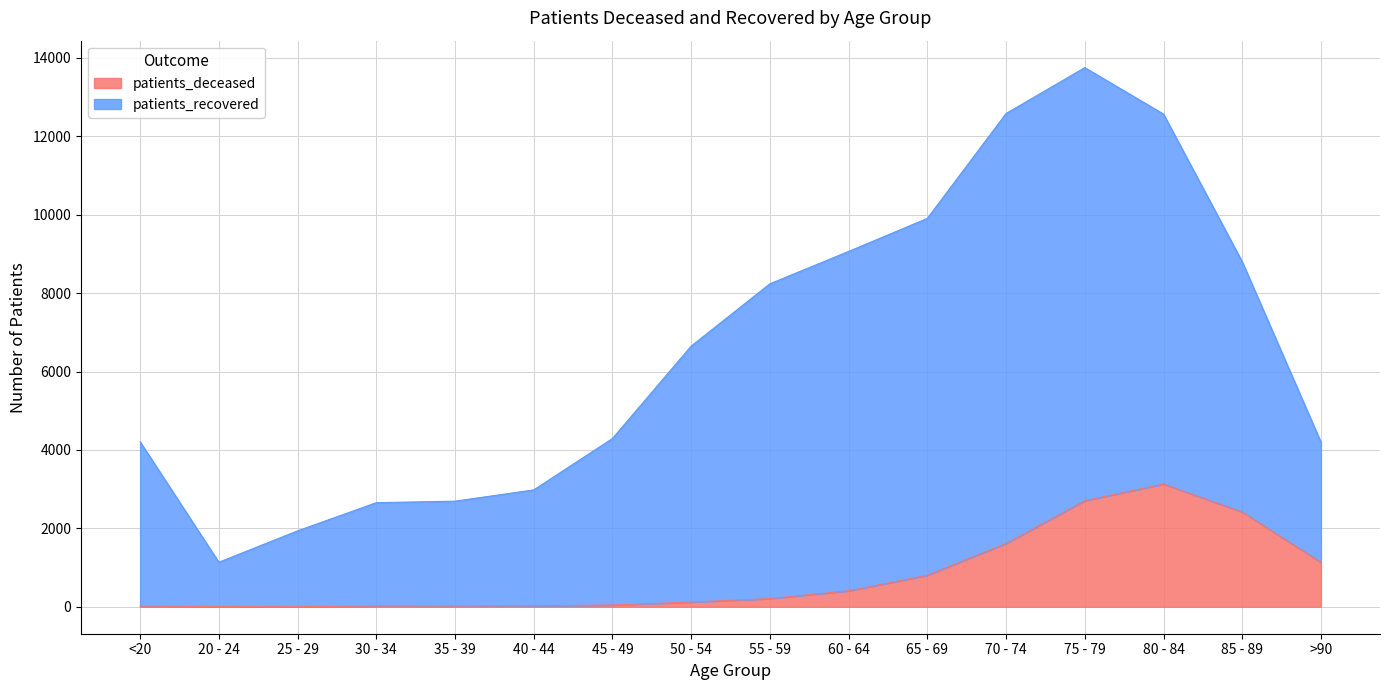

In patients_deceased, how many points are lower than both neighbors (excluding endpoints)?

1